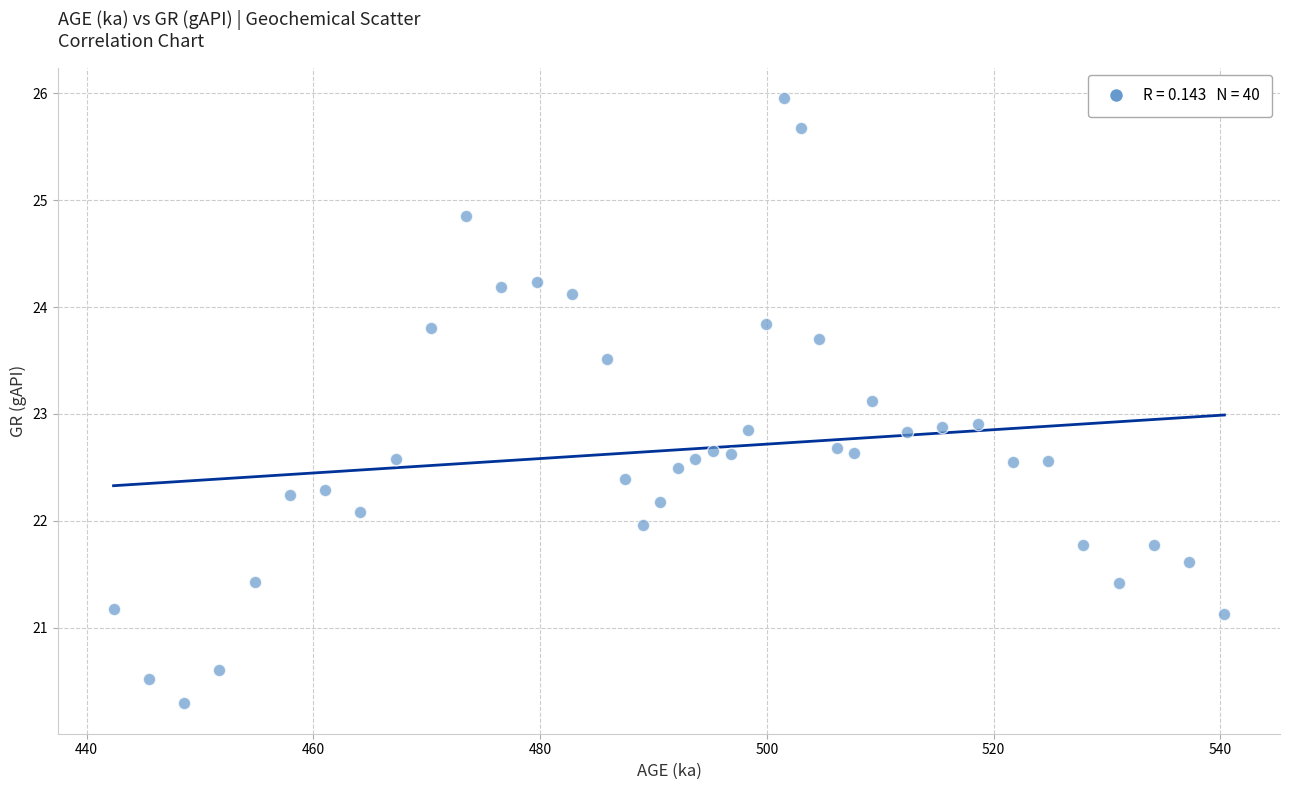

What is the range of X values (max minus min)?

98.0